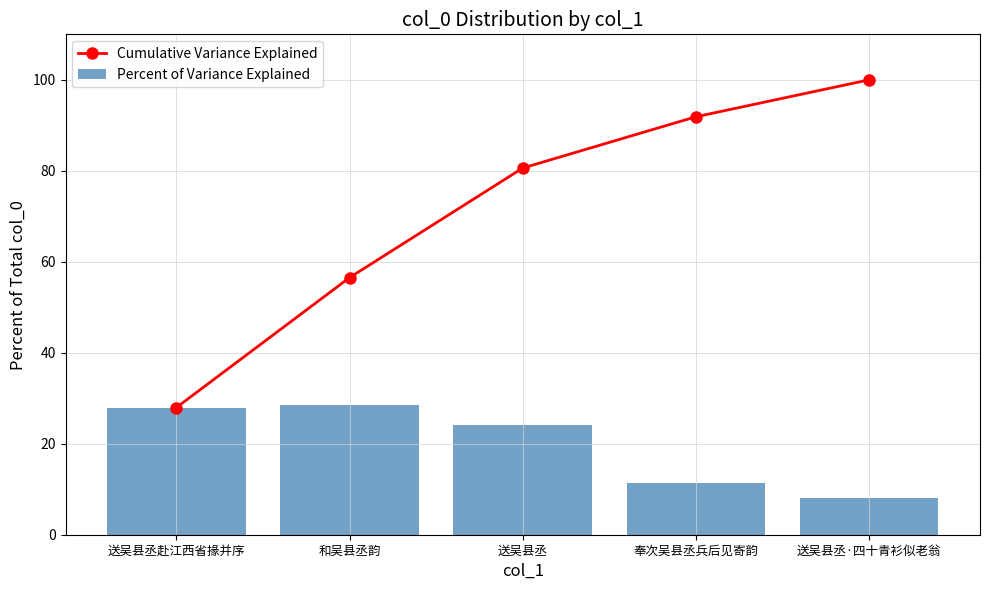

What are all the series names shown in the legend?

Cumulative Variance Explained, Percent of Variance Explained